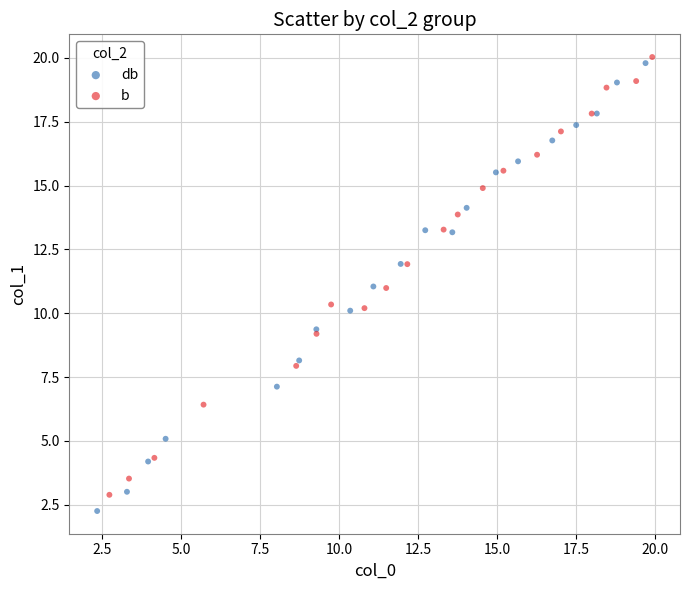

Which series has the largest Y range (max minus min)?

db